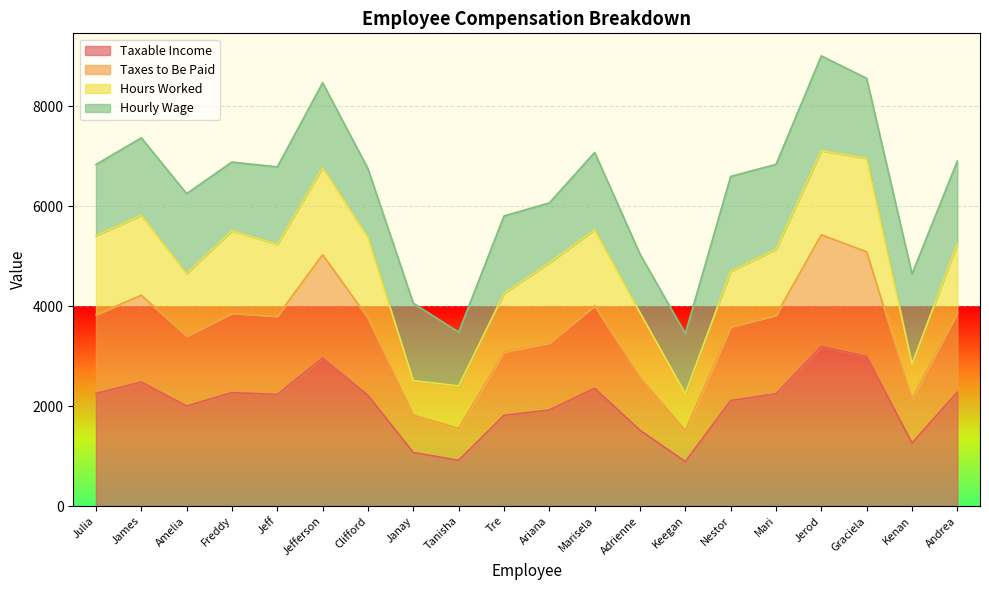

What is the approximate value of Taxes to Be Paid at Tanisha?

1553.4